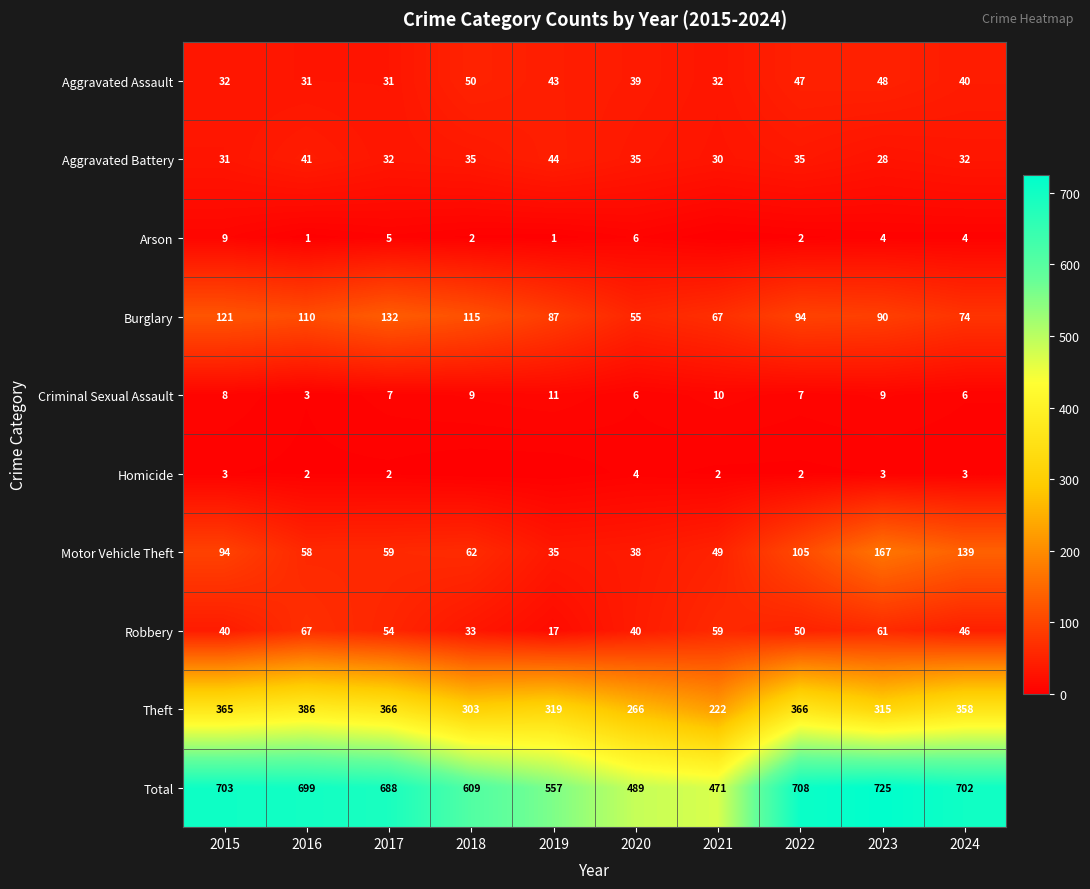

What is the total value across all series at 2019?

1114